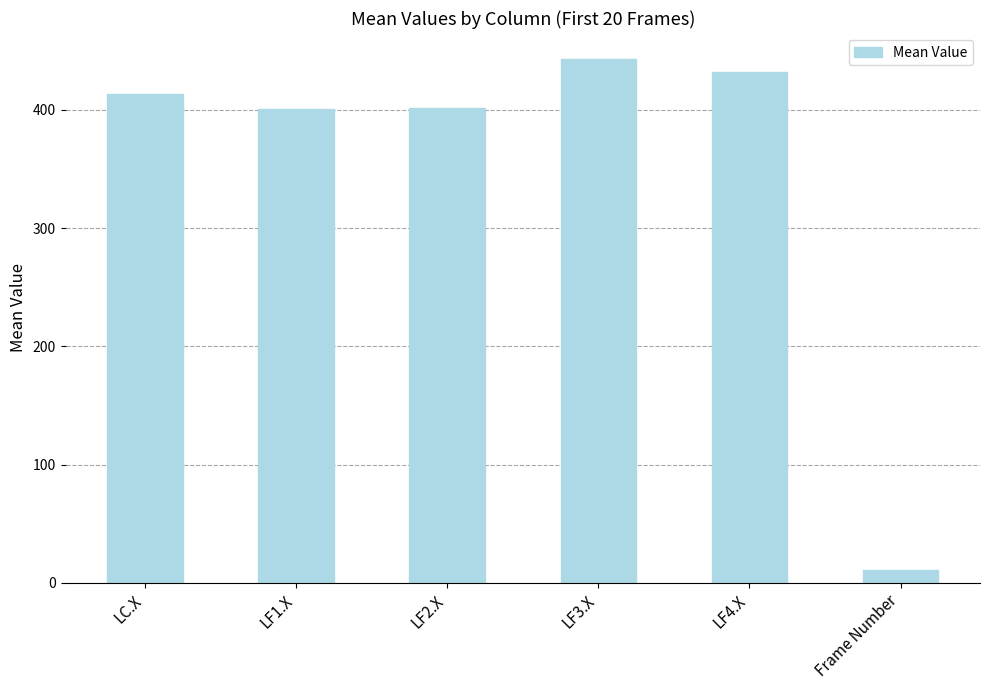

What is the label of the 1st bar from the left?

LC.X